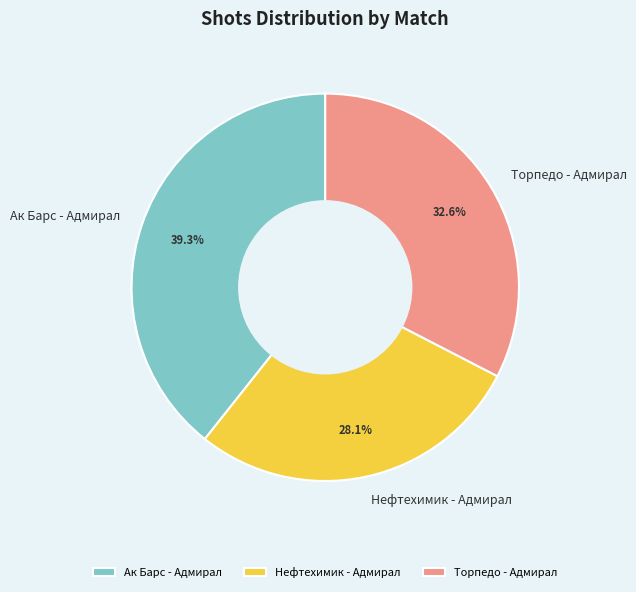

To the nearest percent, what is the difference between the Торпедо - Адмирал and Нефтехимик - Адмирал slice percentages?

4%